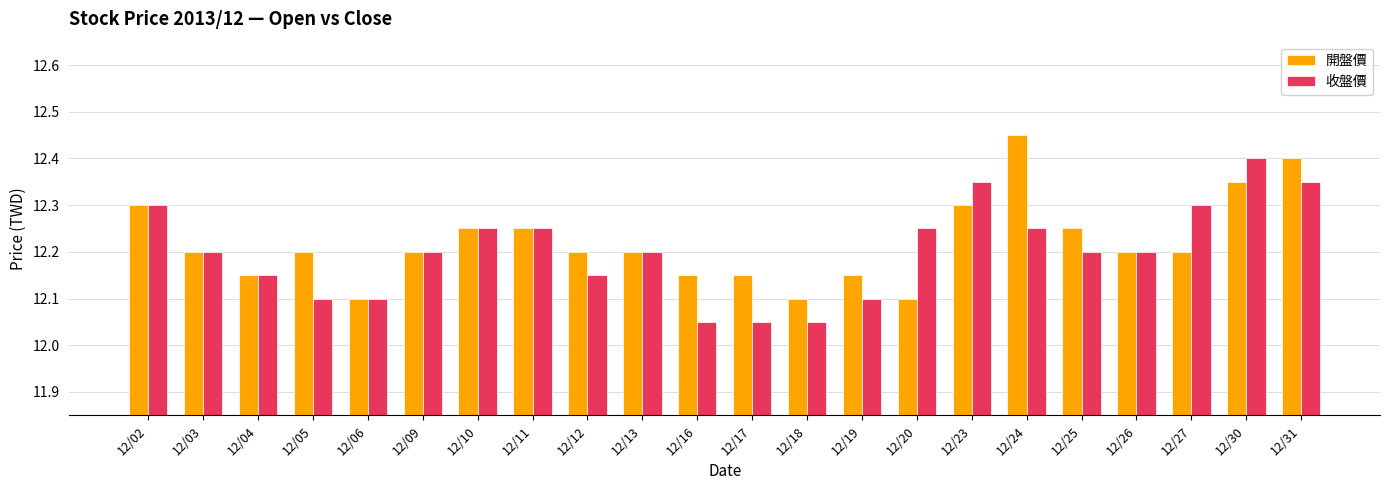

What is the sum of the 收盤價 values at 12/03 and 12/30?

24.6